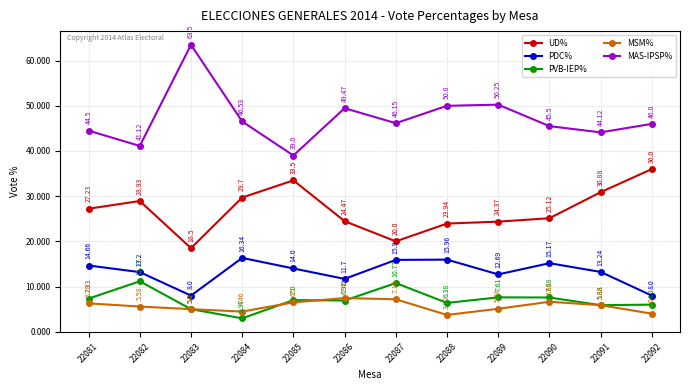

What is the value of the UD% point at the 12th from the left?

36.0